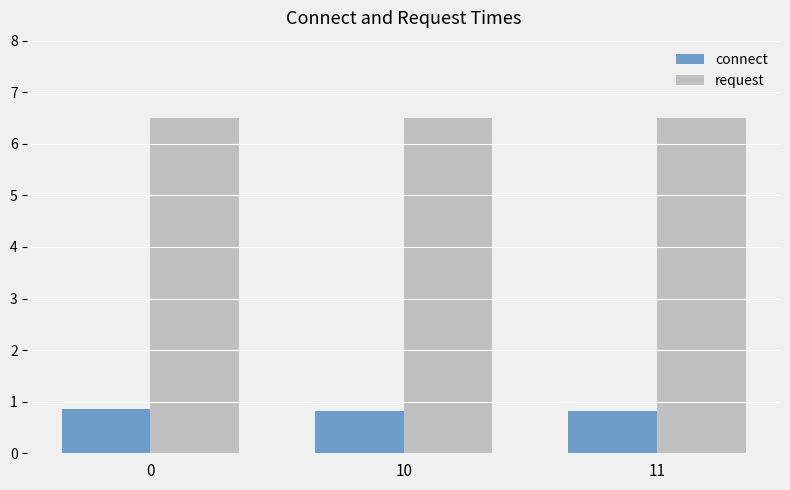

What is the minimum value shown in the chart?

0.8